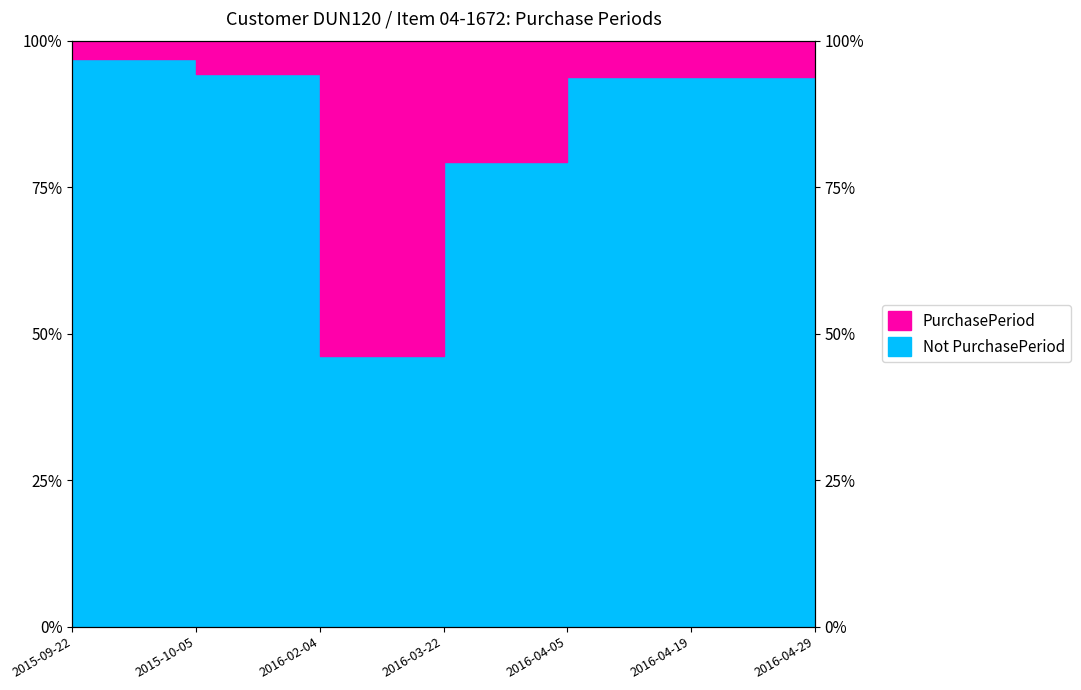

What is the label of the 3rd point from the left?

2016-02-04